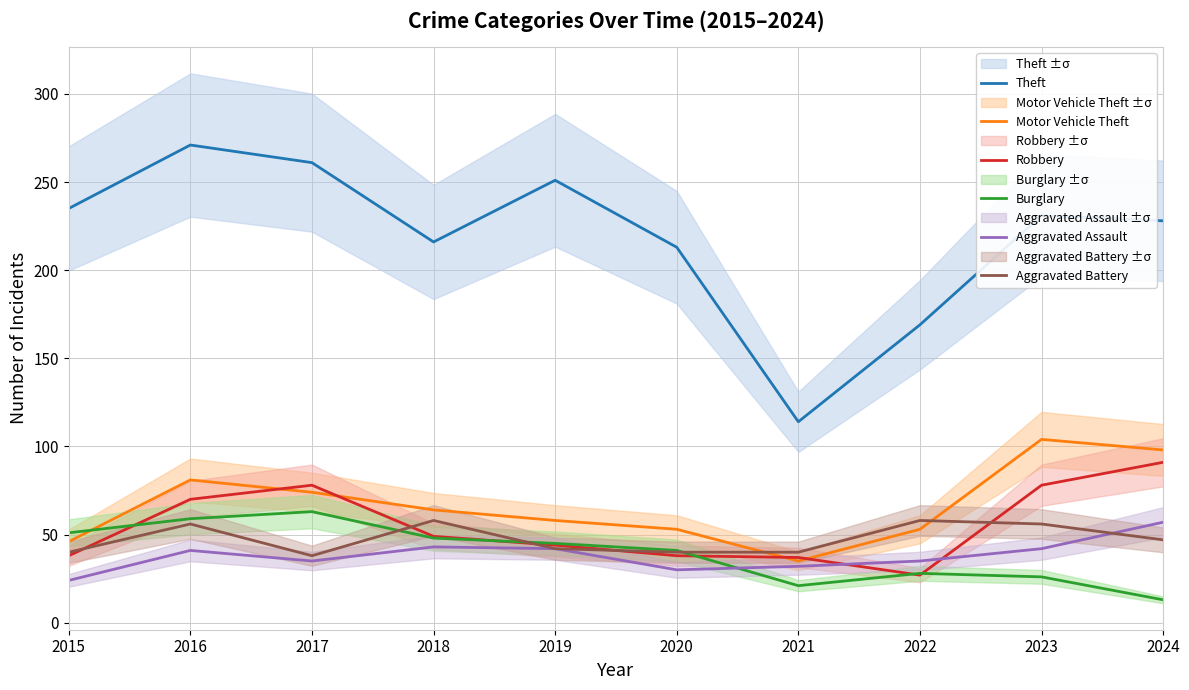

Reading right to left, list all the values displayed in this chart.

Theft: 2024=228	2023=231	2022=169	2021=114	2020=213	2019=251	2018=216	2017=261	2016=271	2015=235
Motor Vehicle Theft: 2024=98	2023=104	2022=53	2021=35	2020=53	2019=58	2018=64	2017=74	2016=81	2015=46
Robbery: 2024=91	2023=78	2022=27	2021=37	2020=38	2019=44	2018=49	2017=78	2016=70	2015=38
Burglary: 2024=13	2023=26	2022=28	2021=21	2020=41	2019=45	2018=48	2017=63	2016=59	2015=51
Aggravated Assault: 2024=57	2023=42	2022=35	2021=32	2020=30	2019=42	2018=43	2017=35	2016=41	2015=24
Aggravated Battery: 2024=47	2023=56	2022=58	2021=40	2020=40	2019=42	2018=58	2017=38	2016=56	2015=40